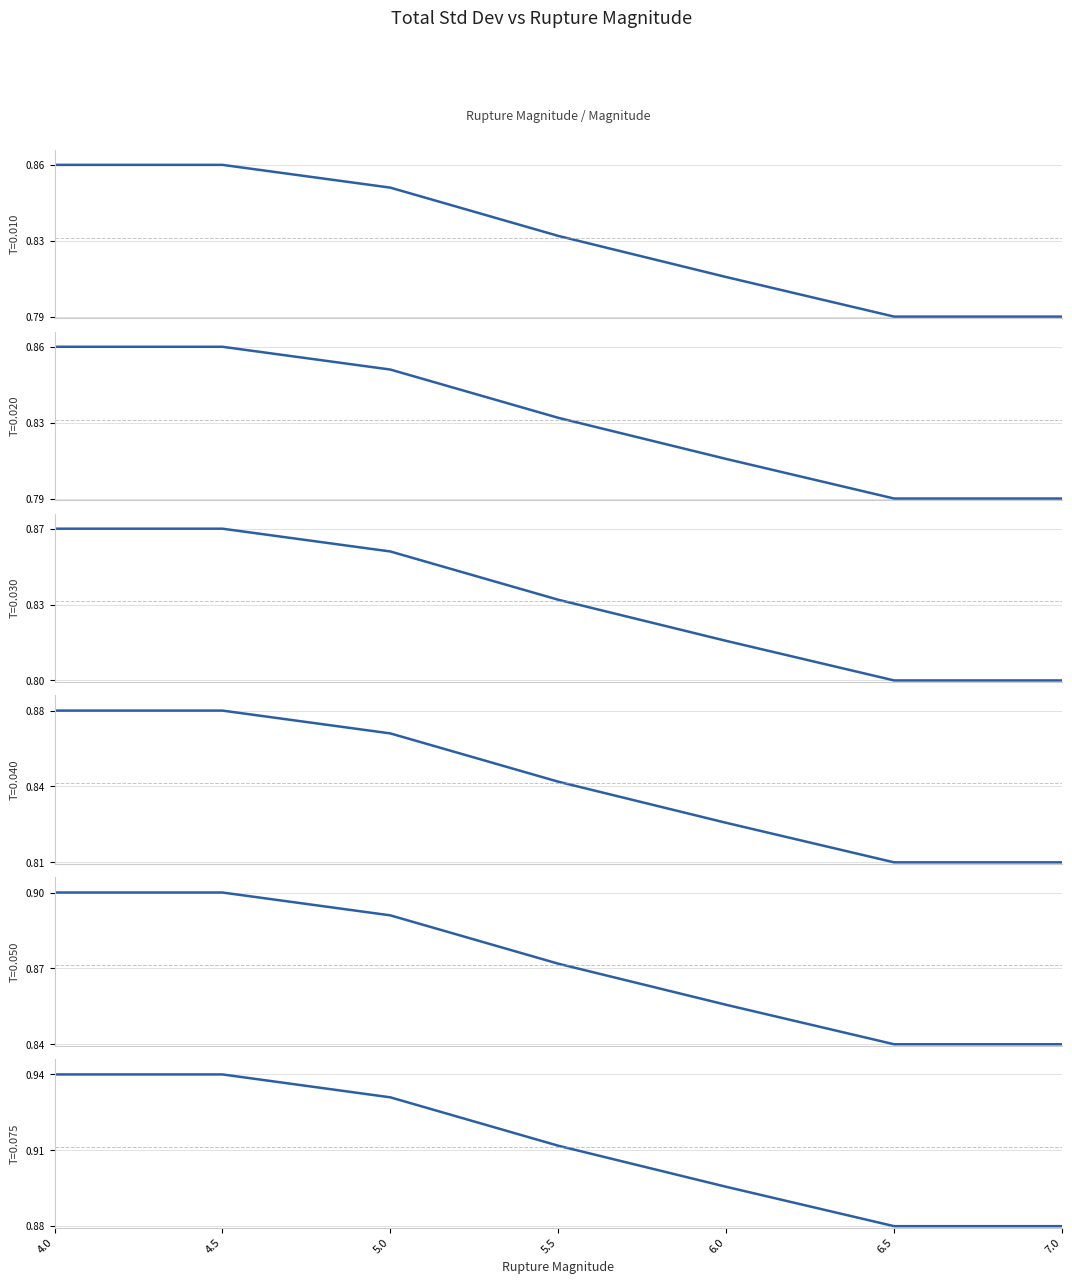

What is the approximate value of T=0.075 at 4.0?

0.9